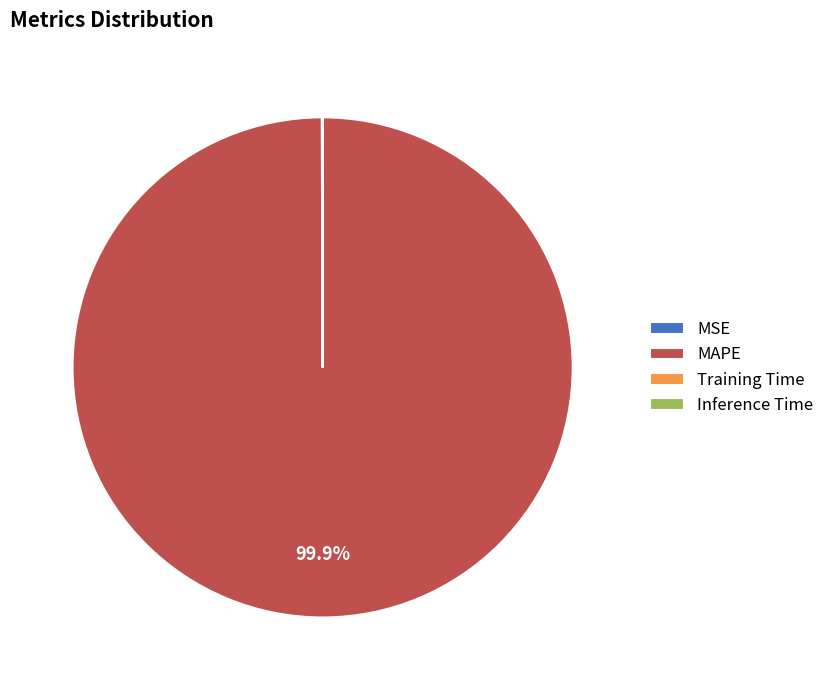

Which category has the biggest portion of the pie?

MAPE